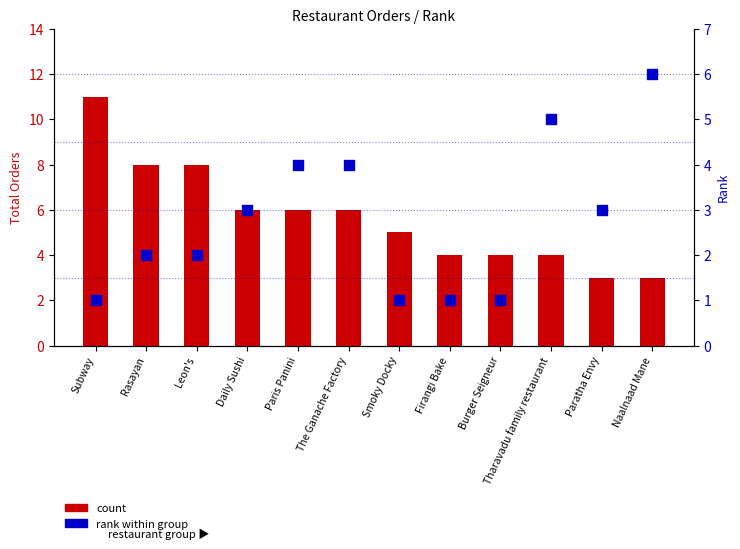

Is the value of count at The Ganache Factory greater than the value of rank within group at Firangi Bake?

Yes